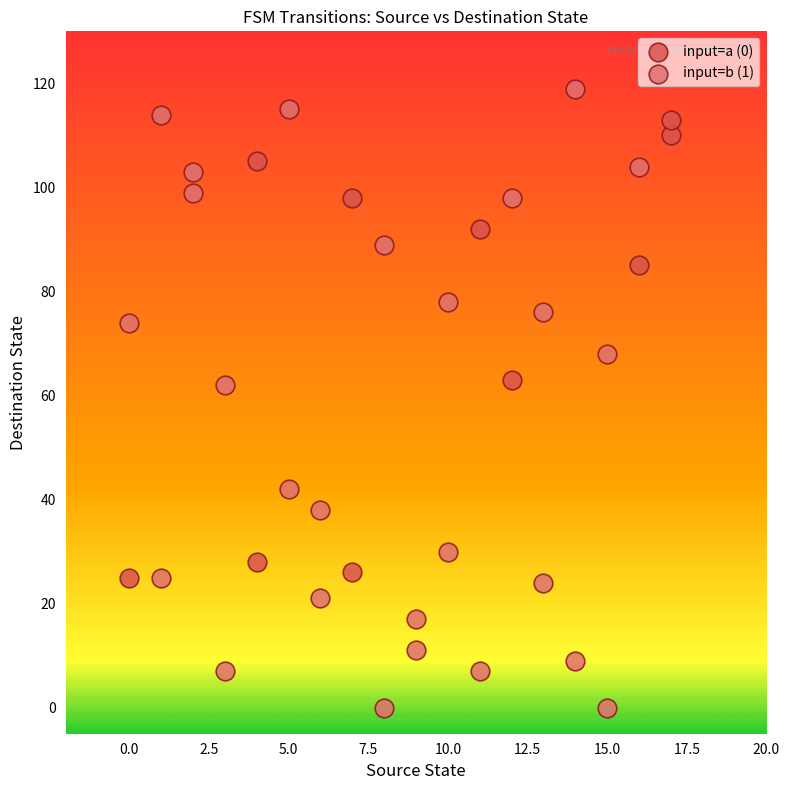

Which series has the widest spread of Y values?

input=b (1)